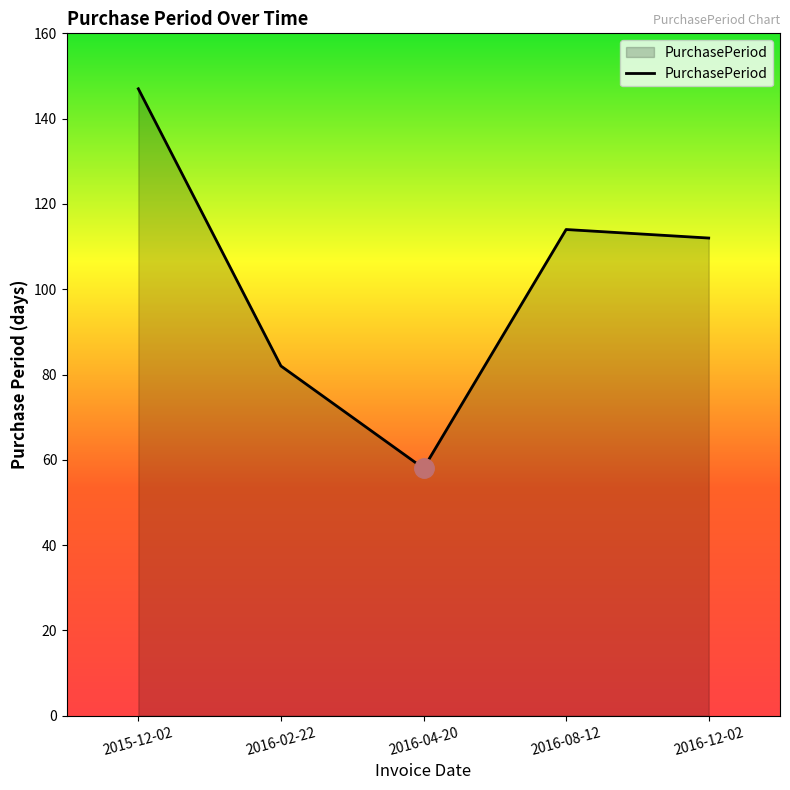

Read the value at 2016-08-12.

114